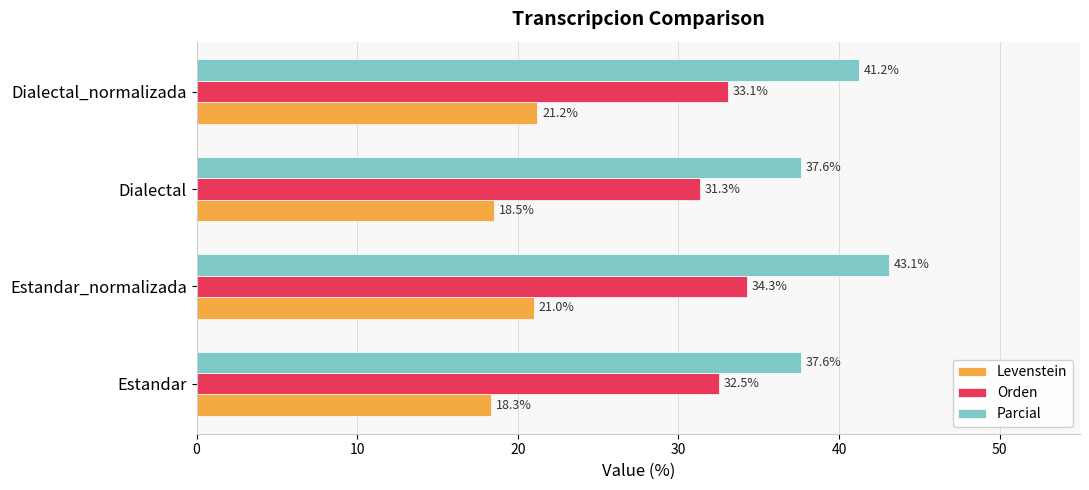

Where is Parcial nearest to the value 40?

Dialectal_normalizada